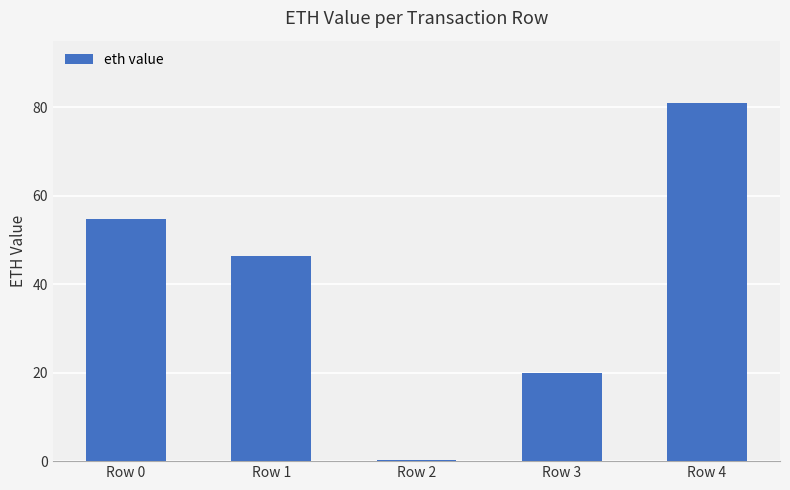

What is the sum of all values?

202.0